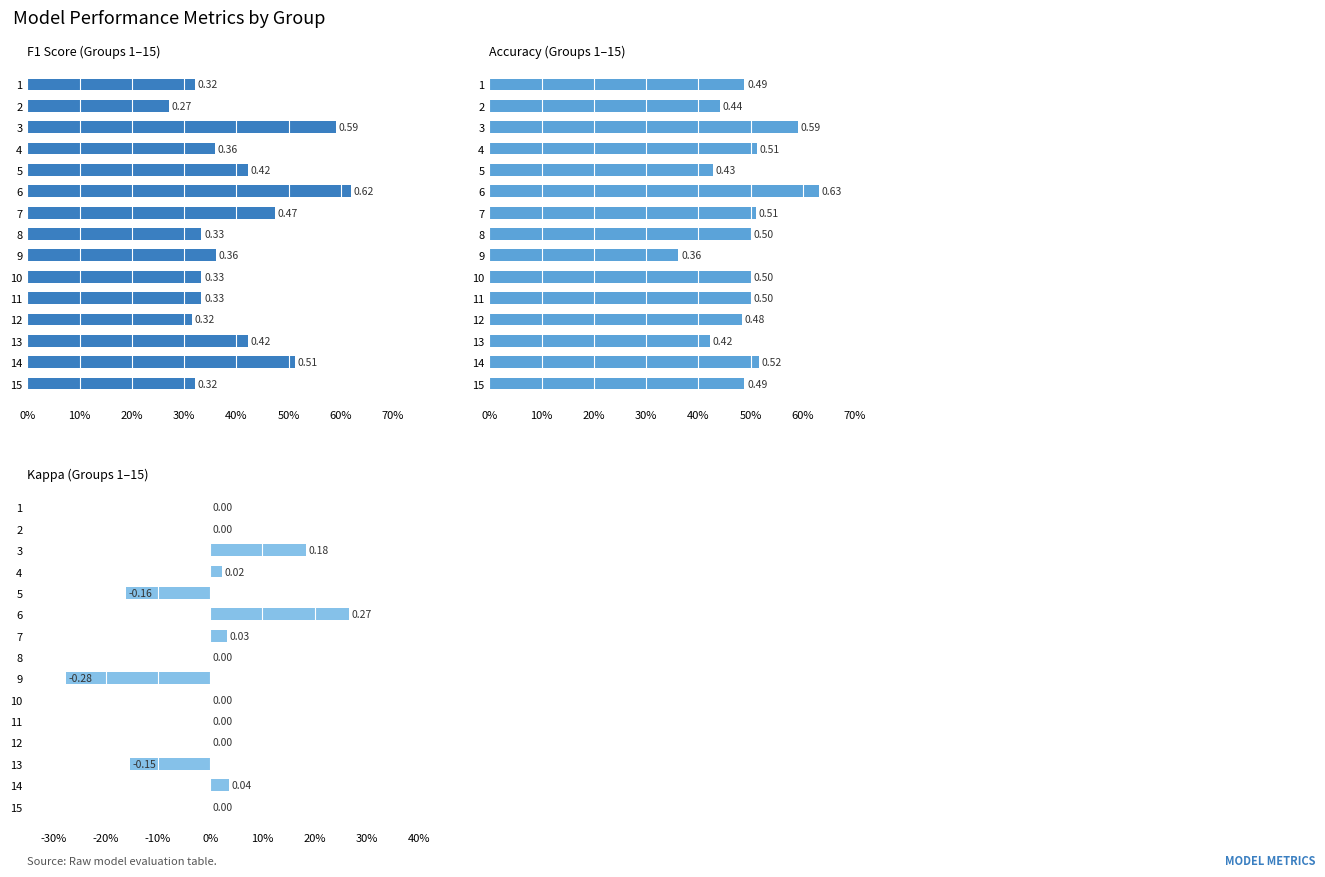

Rank the series by their maximum value, from lowest to highest.

Kappa (Groups 1–15), F1 Score (Groups 1–15), Accuracy (Groups 1–15)